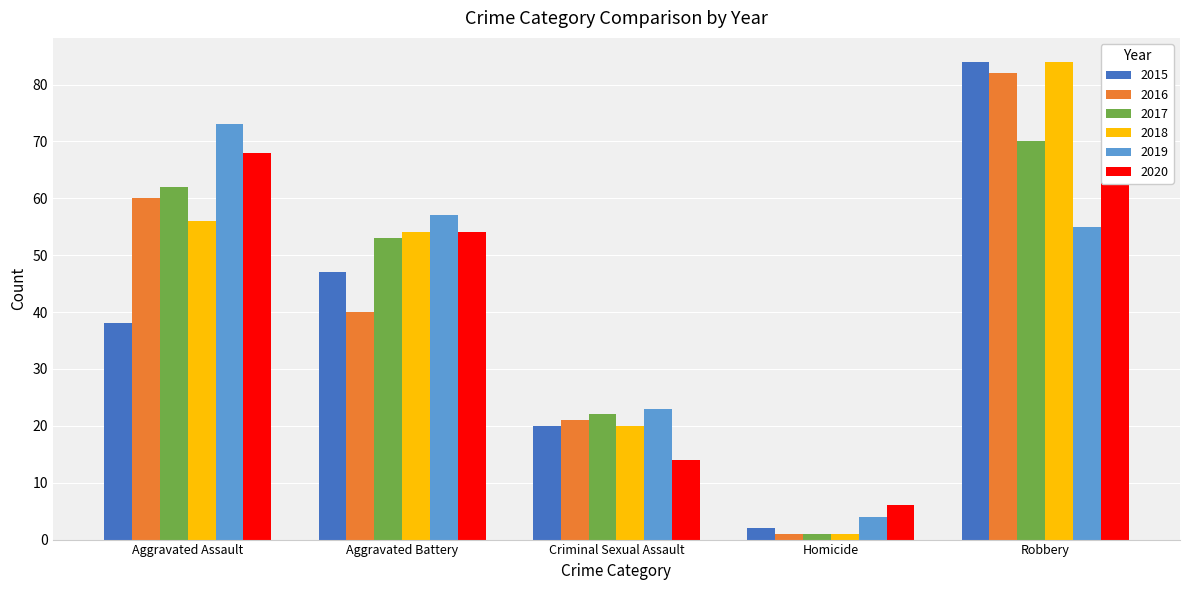

What is the difference between the highest and lowest values at Aggravated Assault?

35